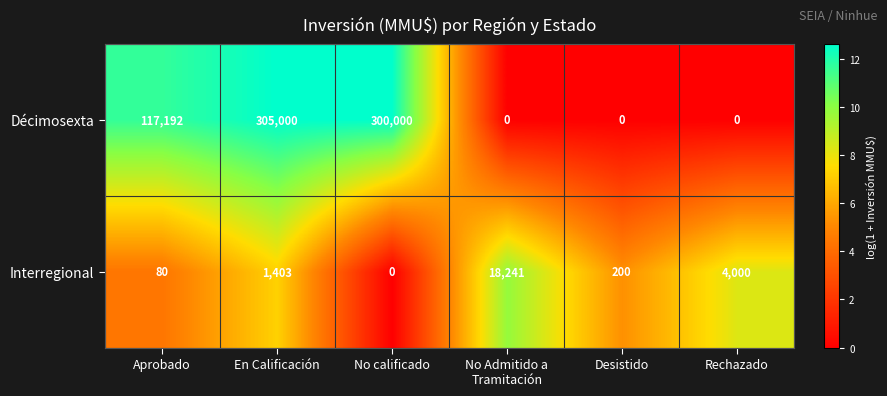

The value of Interregional at Rechazado is 4000. True or false?

True